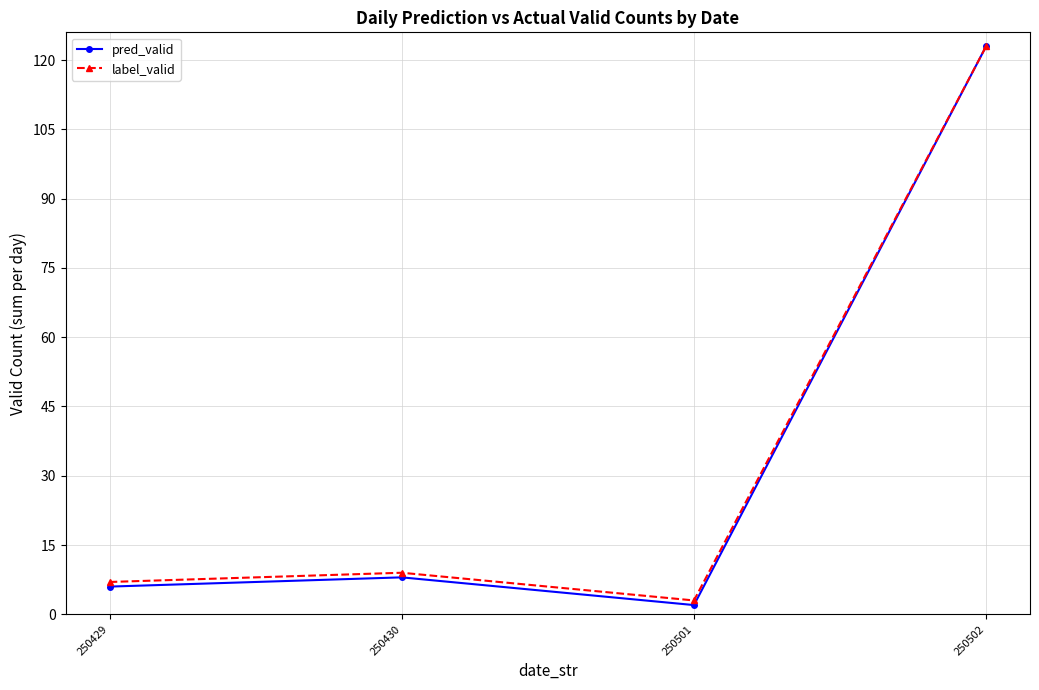

Is it true that label_valid equals 3 at 250501?

True